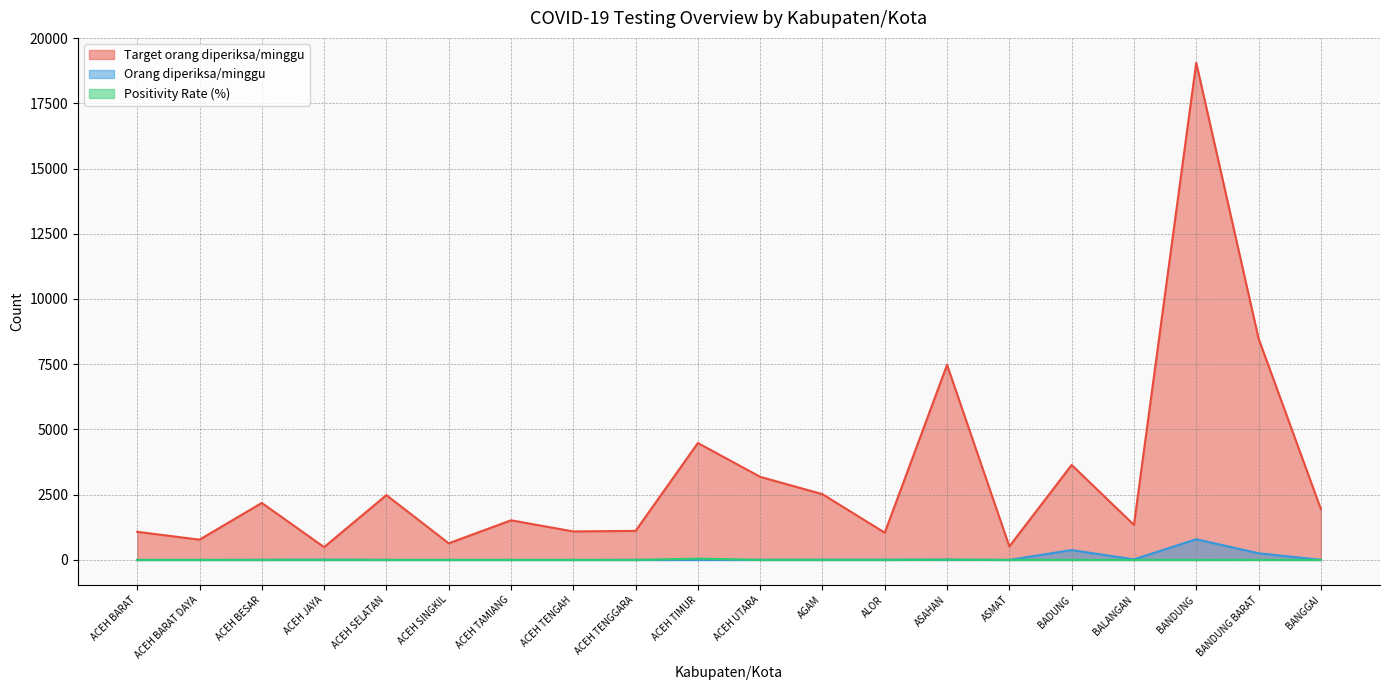

Which category has the highest value in the Target orang diperiksa/minggu series?

BANDUNG